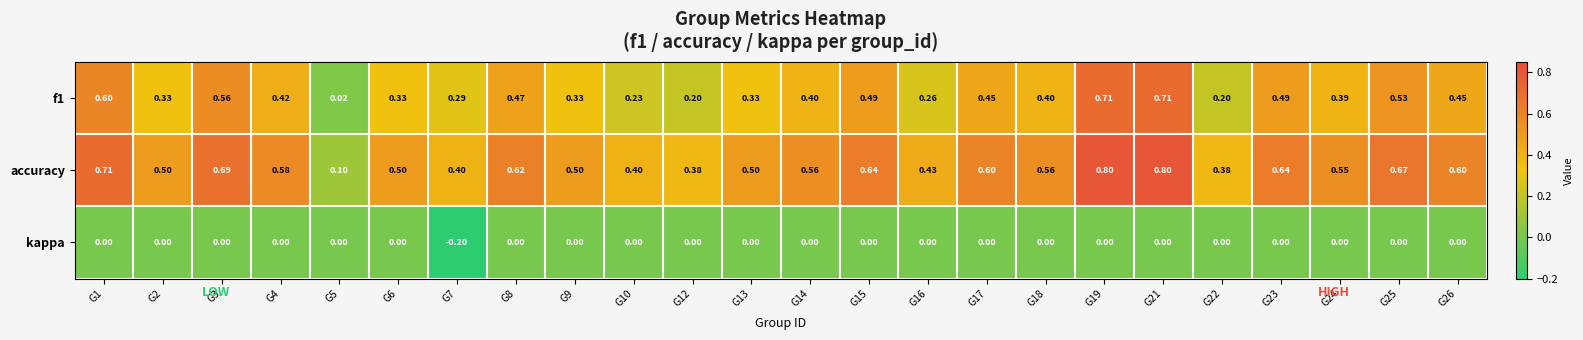

Is the value of kappa at G7 greater than the value of accuracy at G15?

No